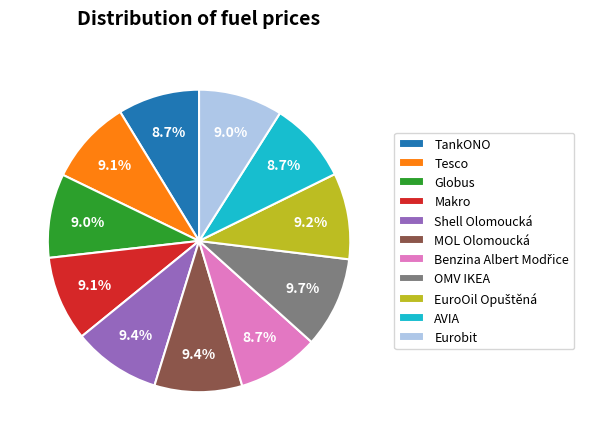

How many segments does this pie chart have?

11